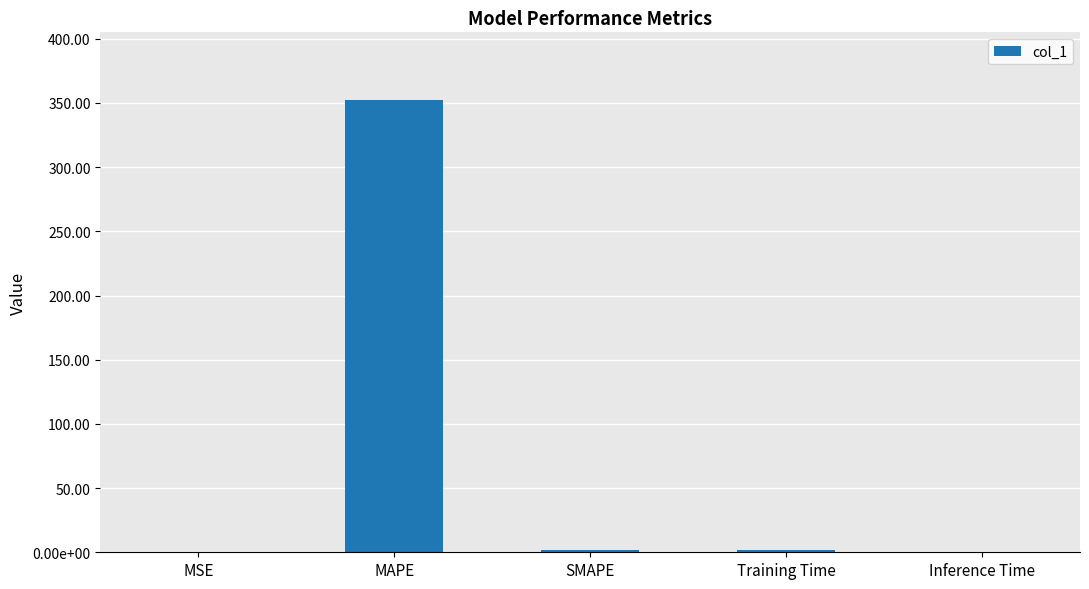

What is the average value?

71.2